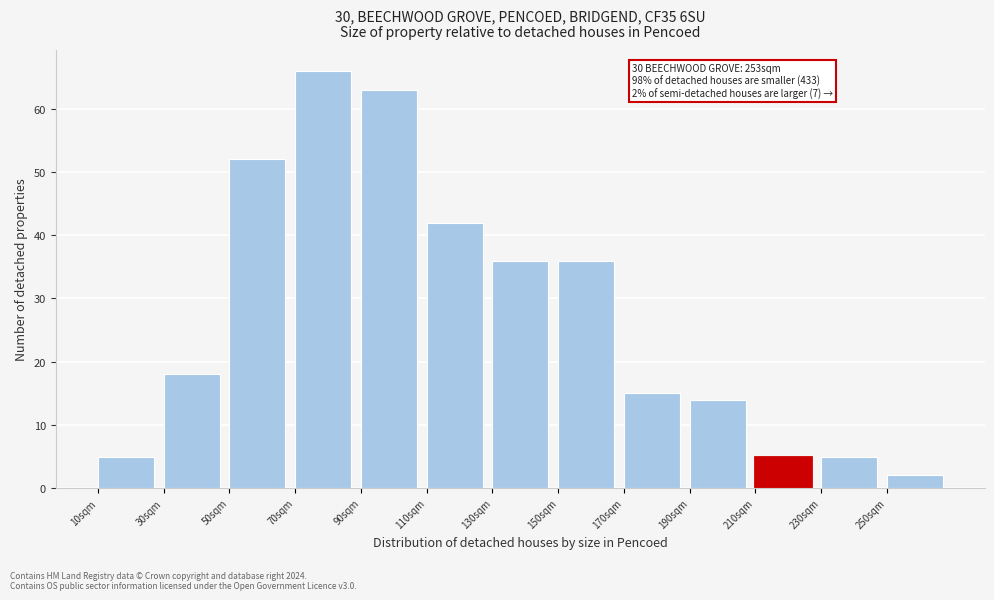

Reading left to right, extract all data points from this chart.

5	18	52	66	63	42	36	36	15	14	5	5	2